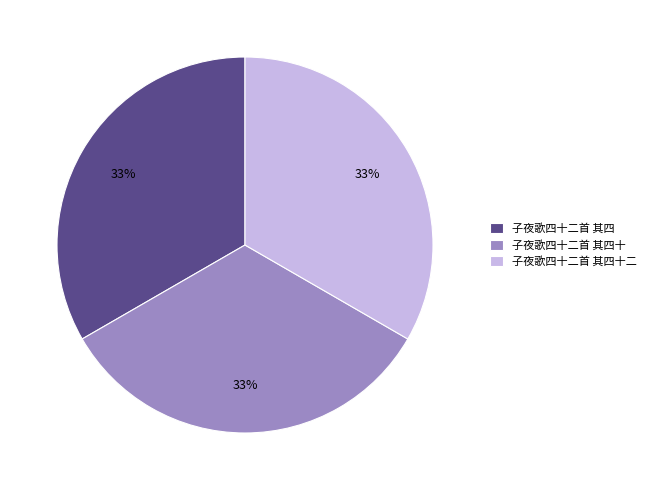

What is the ratio of the value at 子夜歌四十二首 其四十二 to the value at 子夜歌四十二首 其四十?

1.0